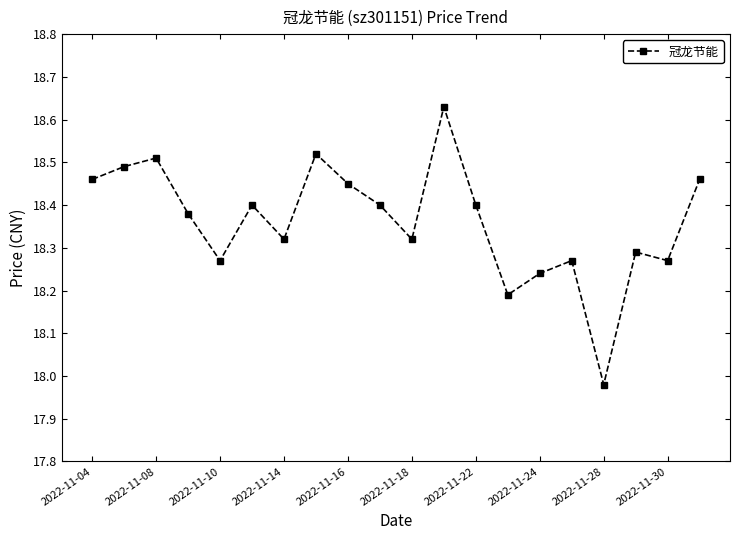

True or false: the data has more than 2 interior local peaks.

True